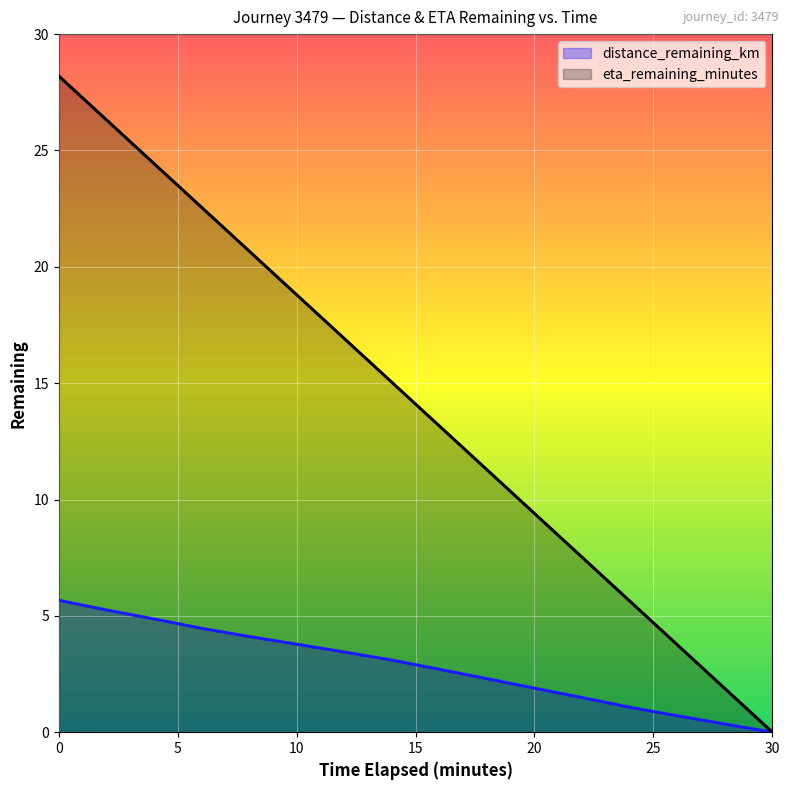

True or false: eta_remaining_minutes and distance_remaining_km cross at least once.

False